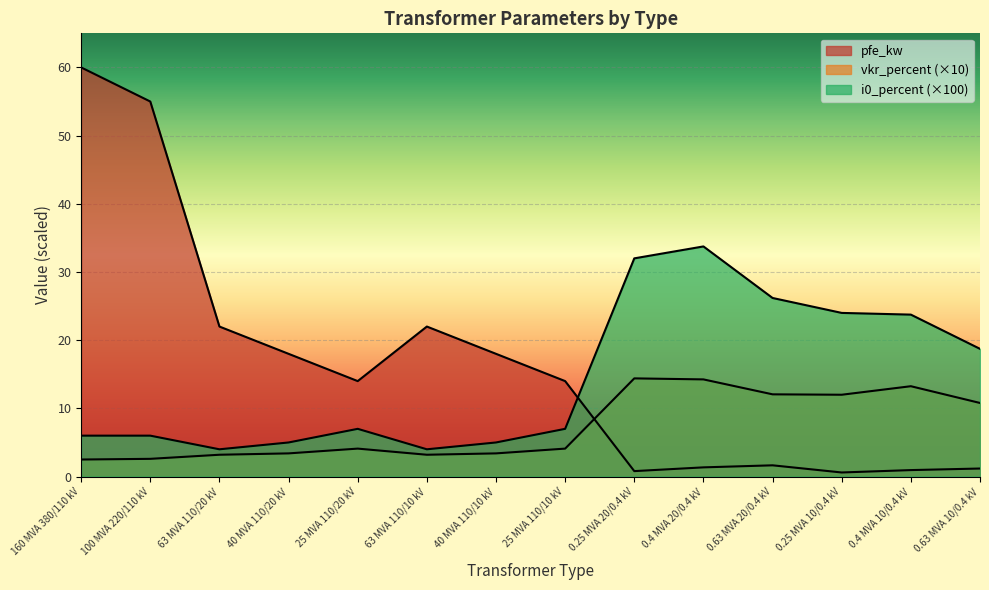

At which label does vkr_percent first exceed 4?

25 MVA 110/20 kV